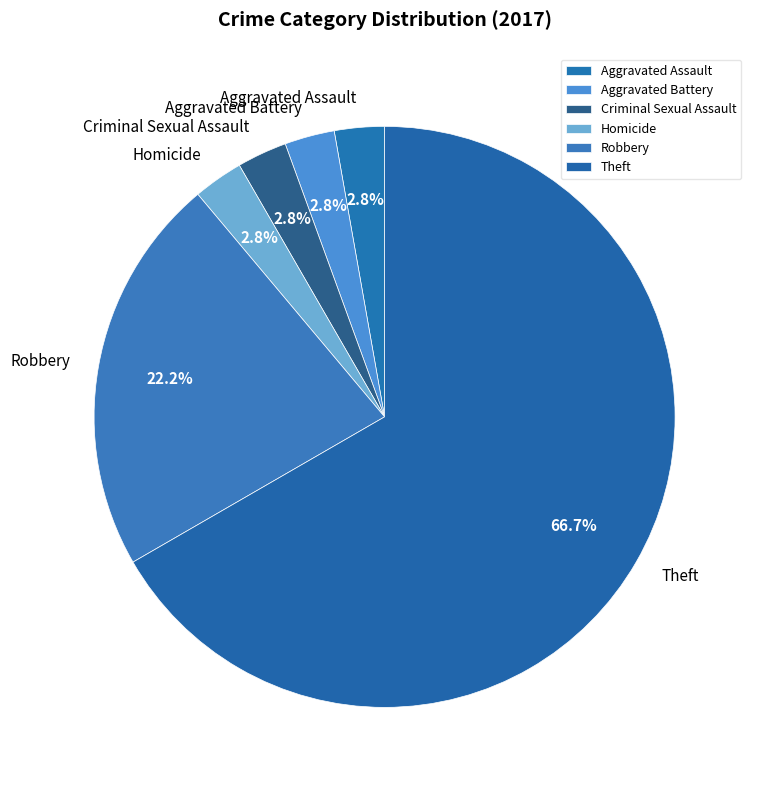

Which category accounts for the majority?

Theft